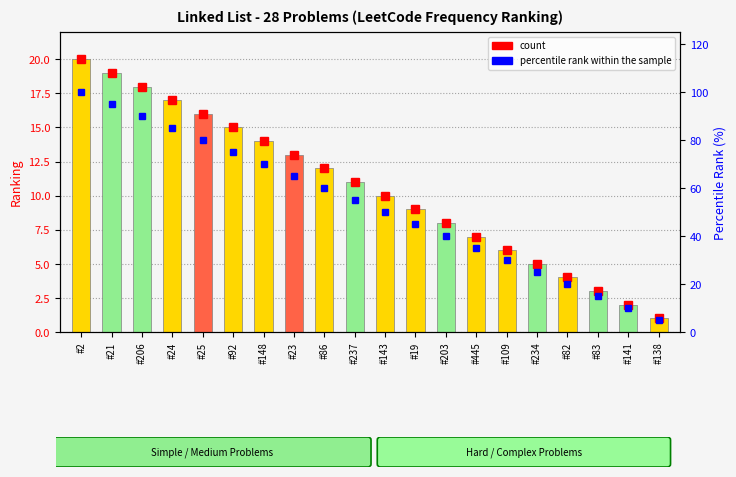

At how many categories does at least one series exceed 12?

18